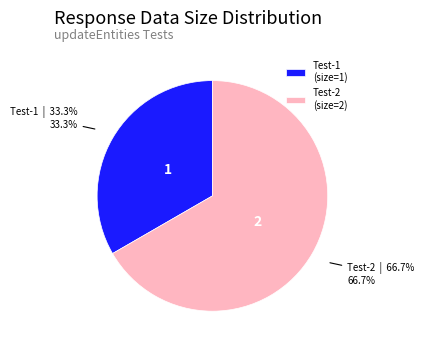

What is the total percentage of Test-1 (size=1) and Test-2 (size=2)?

100.0%